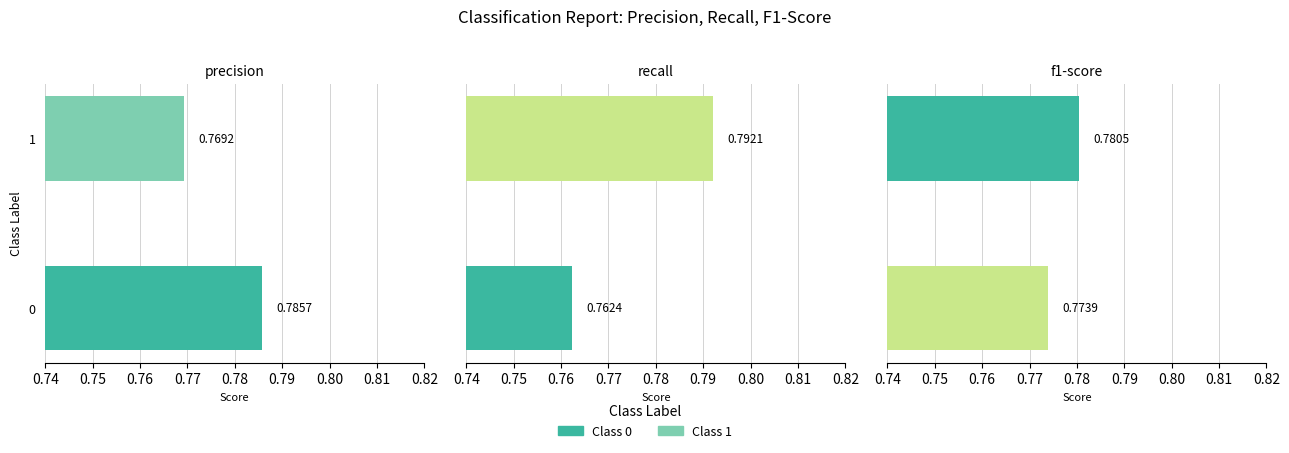

How many precision values are between 0 and 1?

2